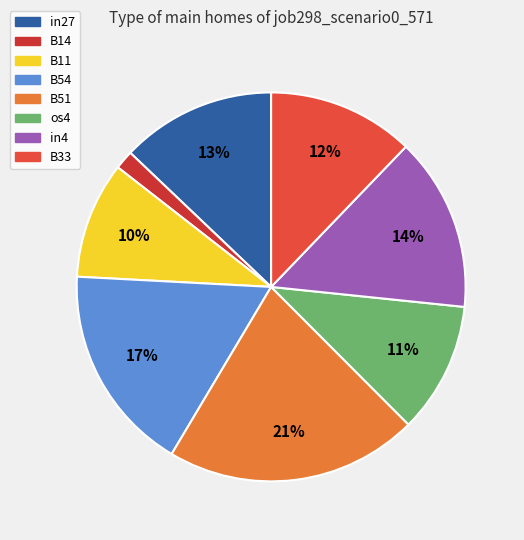

Is it true that B51 is 21% of the pie?

True